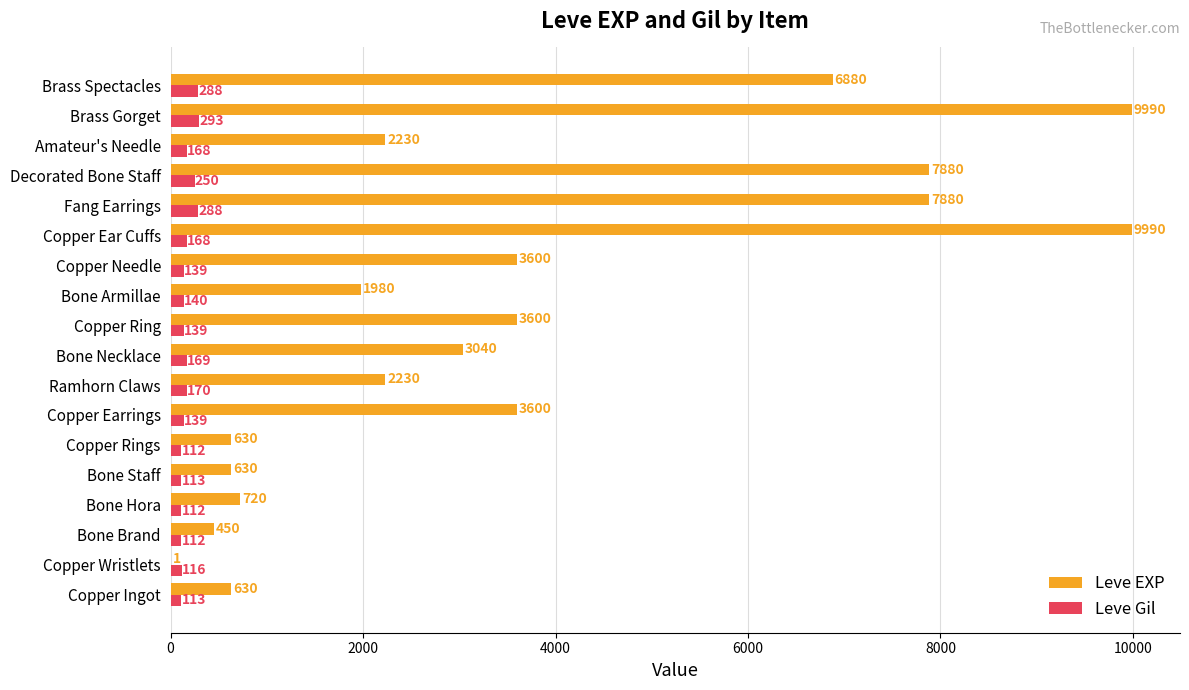

What is the highest value of the Leve EXP series?

9990